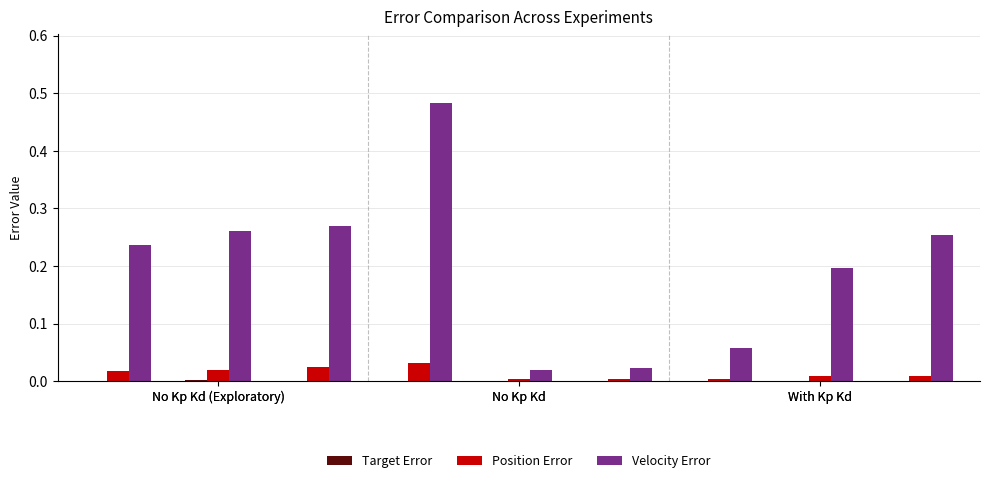

What is the average value of the Velocity Error series?

0.2